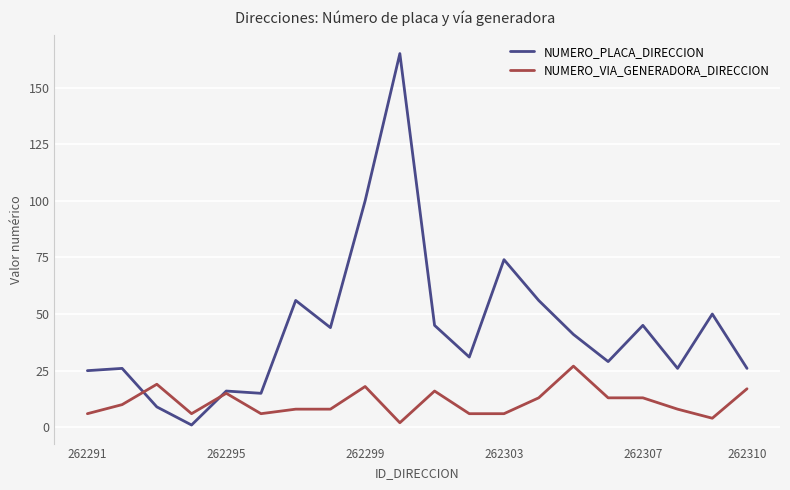

Which series has the largest range (max minus min)?

NUMERO_PLACA_DIRECCION